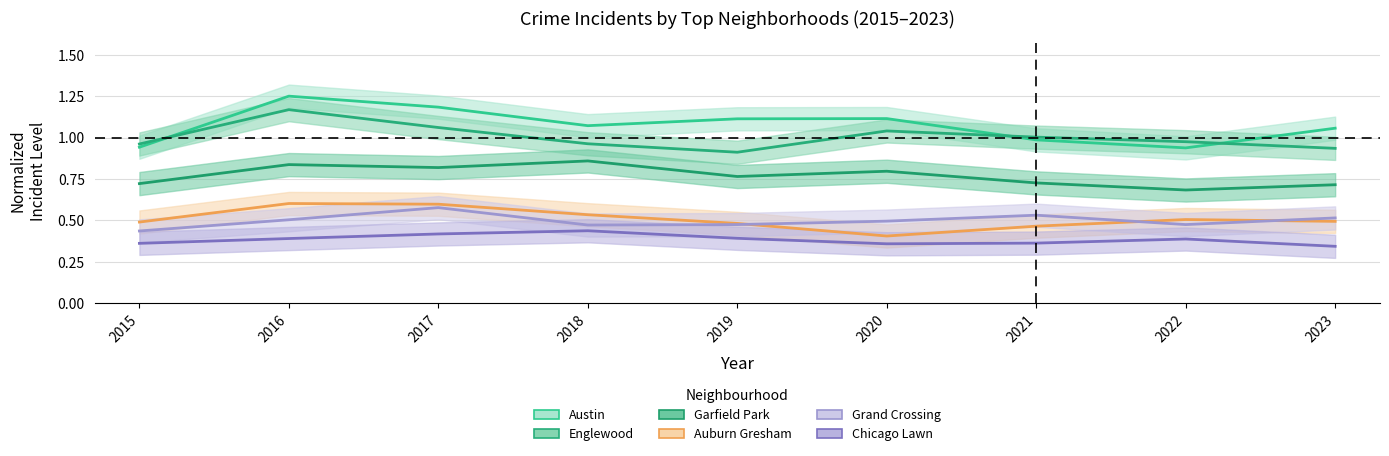

Reading left to right, what are all the values shown in this chart?

Austin: 2015=0.9	2016=1.2	2017=1.2	2018=1.1	2019=1.1	2020=1.1	2021=1.0	2022=0.9	2023=1.1
Englewood: 2015=1.0	2016=1.2	2017=1.1	2018=1.0	2019=0.9	2020=1.0	2021=1.0	2022=1.0	2023=0.9
Garfield Park: 2015=0.7	2016=0.8	2017=0.8	2018=0.9	2019=0.8	2020=0.8	2021=0.7	2022=0.7	2023=0.7
Auburn Gresham: 2015=0.5	2016=0.6	2017=0.6	2018=0.5	2019=0.5	2020=0.4	2021=0.5	2022=0.5	2023=0.5
Grand Crossing: 2015=0.4	2016=0.5	2017=0.6	2018=0.5	2019=0.5	2020=0.5	2021=0.5	2022=0.5	2023=0.5
Chicago Lawn: 2015=0.4	2016=0.4	2017=0.4	2018=0.4	2019=0.4	2020=0.4	2021=0.4	2022=0.4	2023=0.3